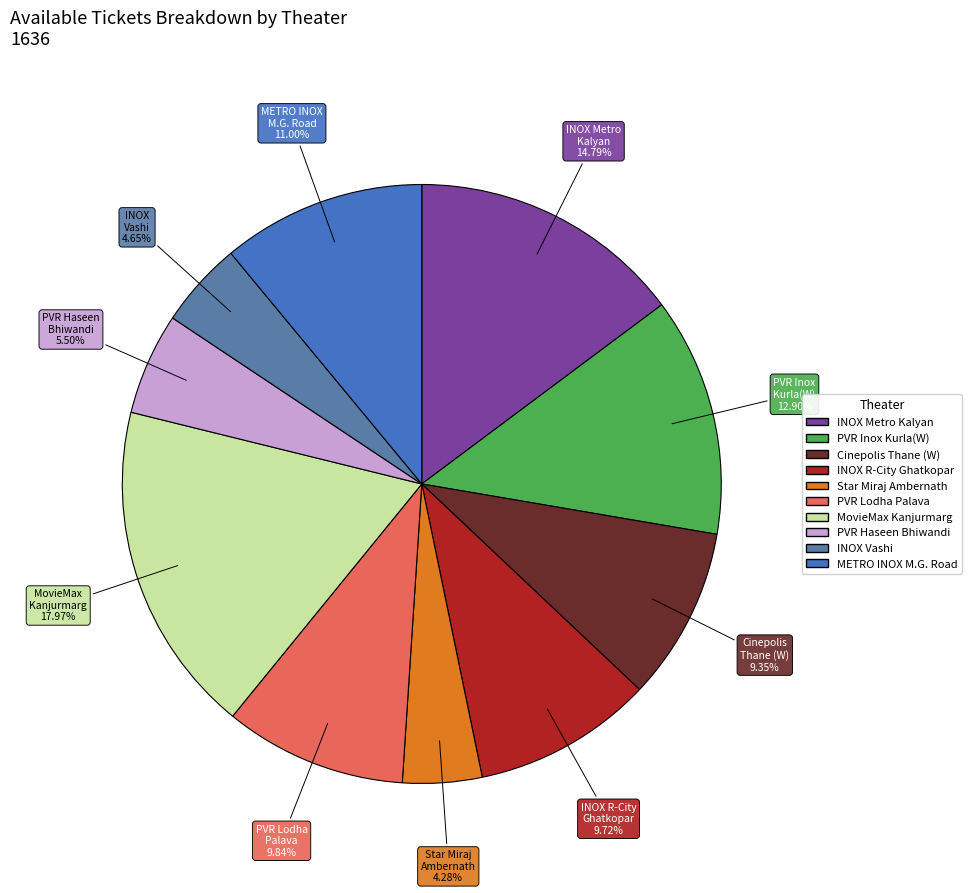

Count the number of slices in the pie.

10